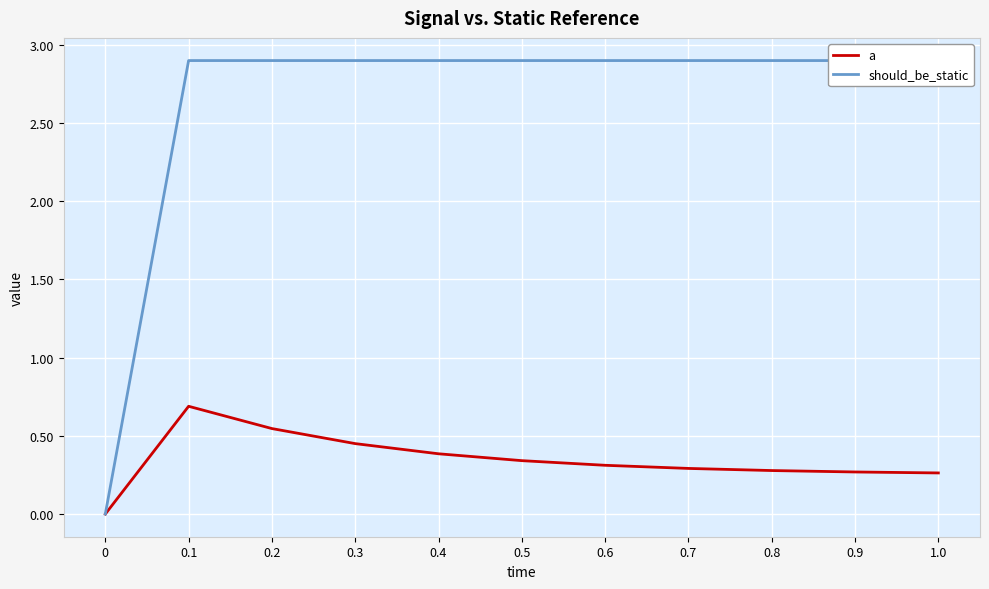

Rank the categories by should_be_static value from highest to lowest.

0.1, 0.2, 0.3, 0.4, 0.5, 0.6, 0.7, 0.8, 0.9, 1.0, 0